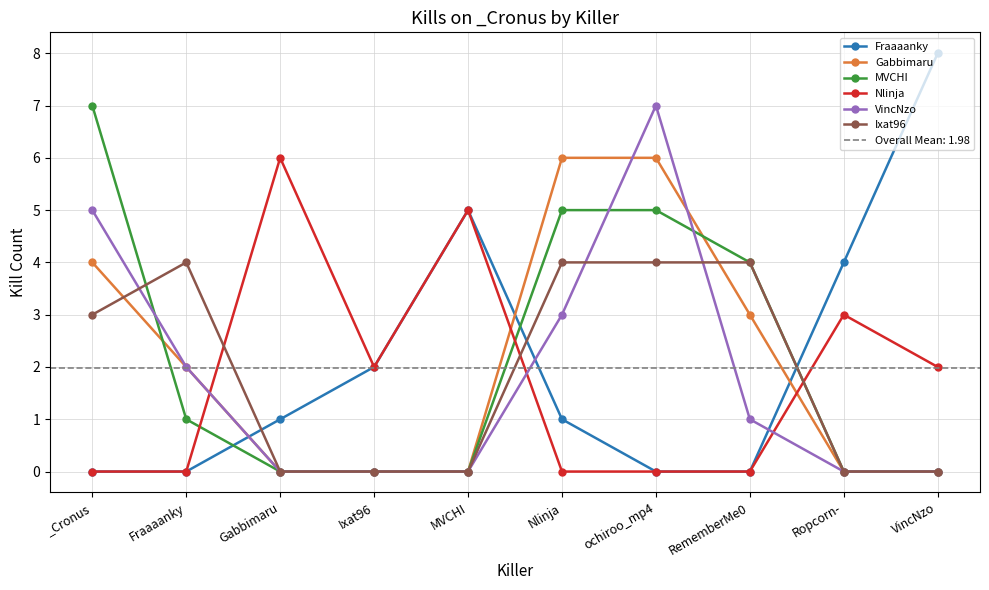

True or false: Nlinja has more than 1 points higher than both neighbors.

True